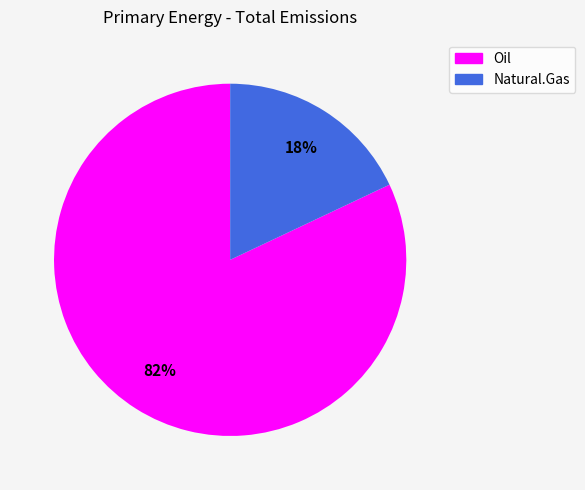

Count the number of slices in the pie.

2